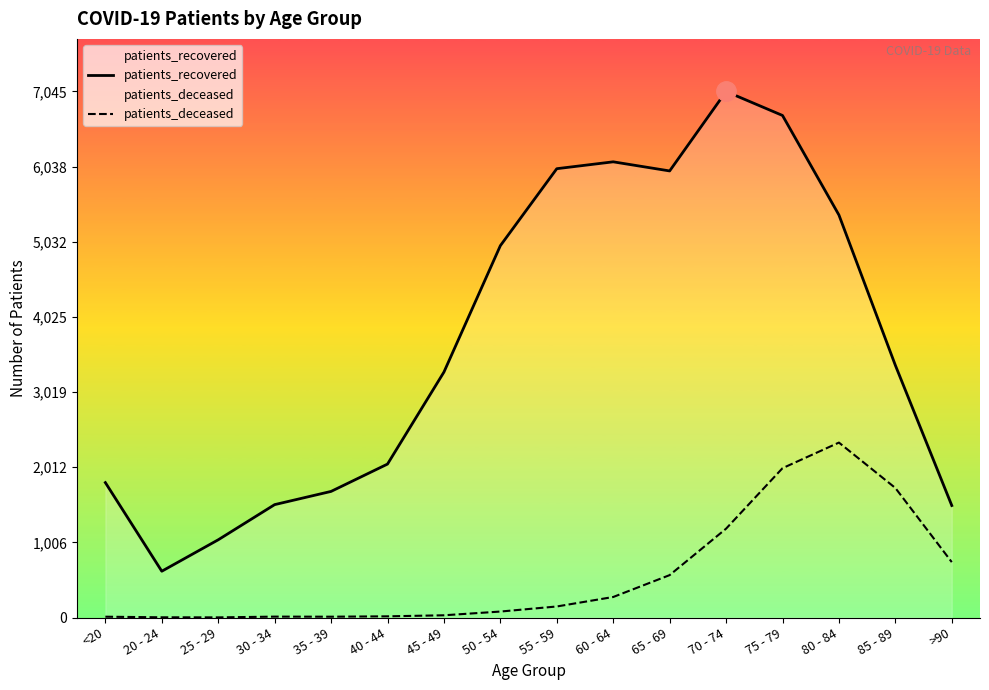

Which series has the largest range (max minus min)?

patients_recovered